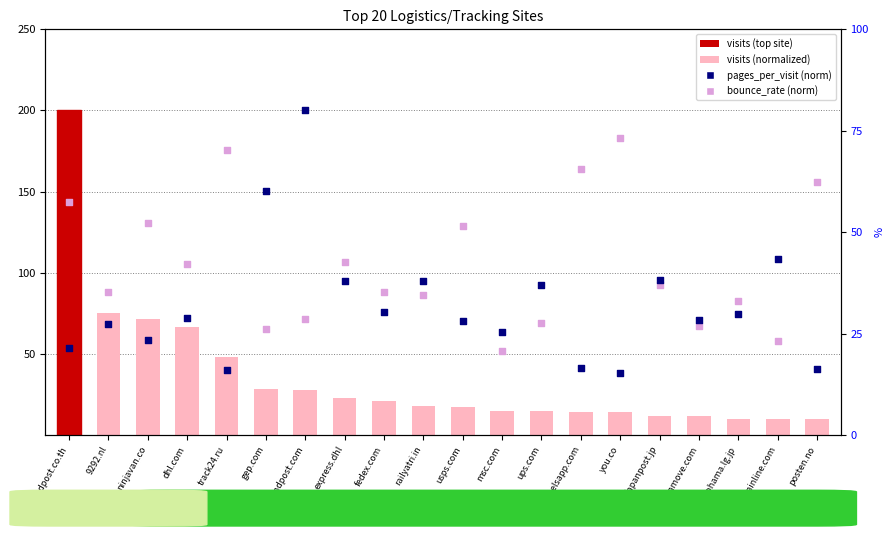

Which series has the largest Y range (max minus min)?

visits (normalized)